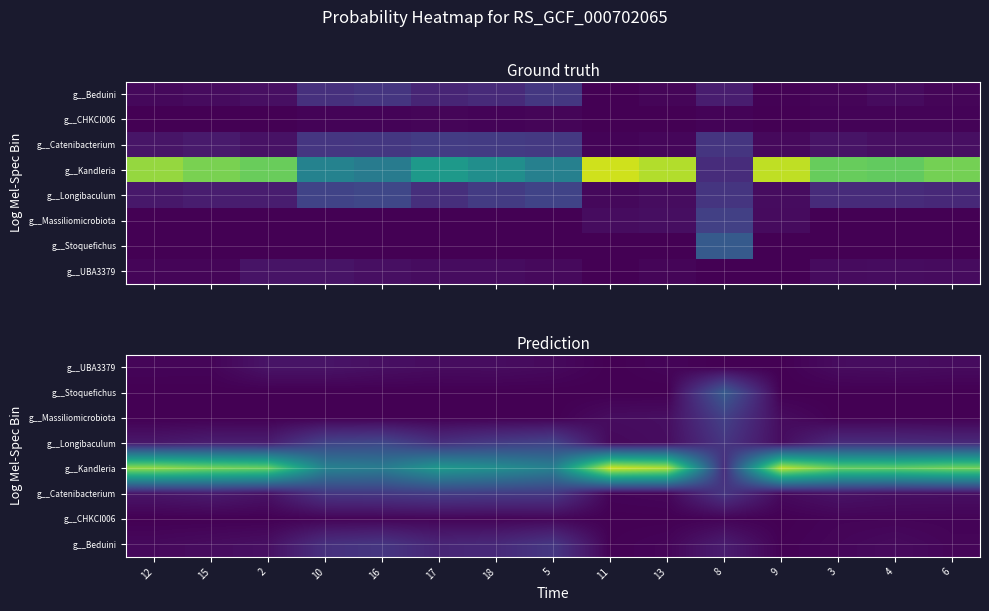

What is the difference between the highest and lowest values at 15?

0.8